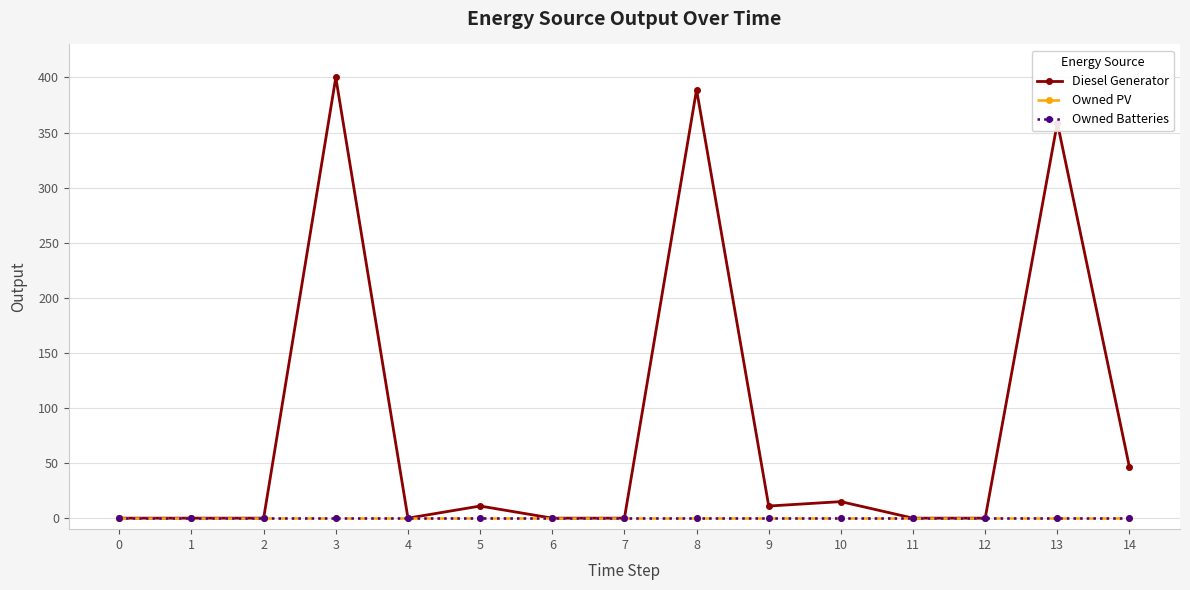

List the series in order of their peak value, highest first.

Diesel Generator, Owned PV, Owned Batteries